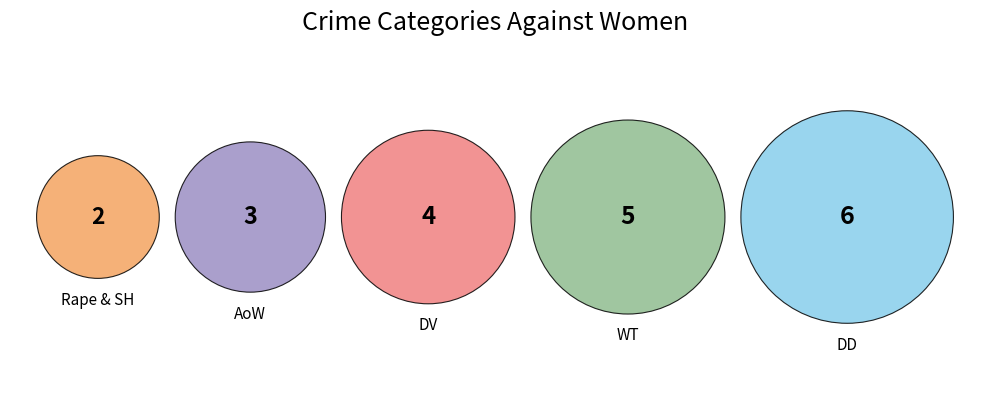

To the nearest percent, what is the difference between the largest and smallest slice percentages?

20%